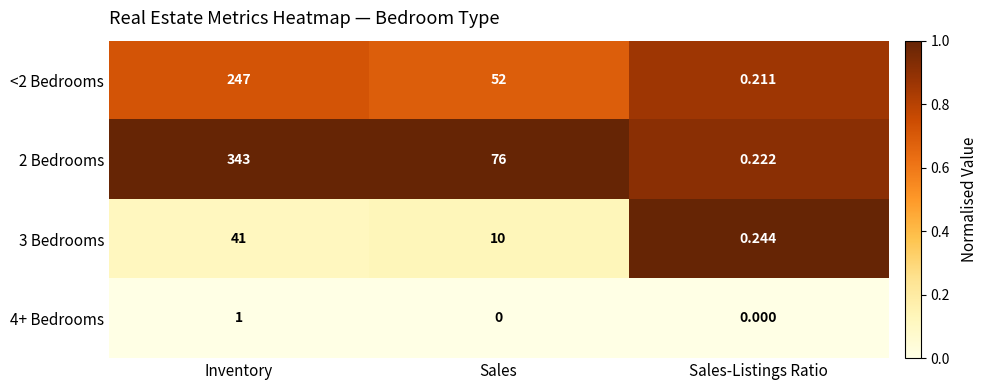

Rank the series at Sales-Listings Ratio from highest to lowest value.

3 Bedrooms, 2 Bedrooms, <2 Bedrooms, 4+ Bedrooms